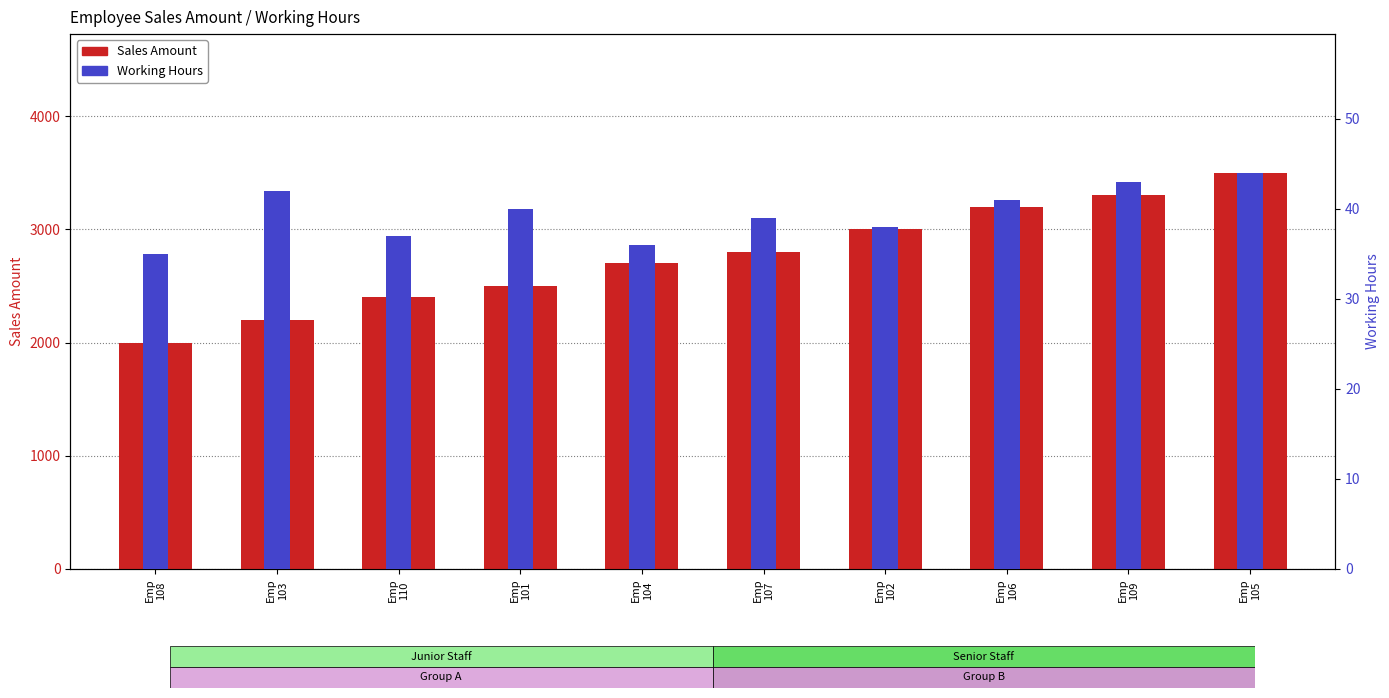

Is the value of Sales Amount at Emp
108 greater than the value of Working Hours at Emp
103?

Yes